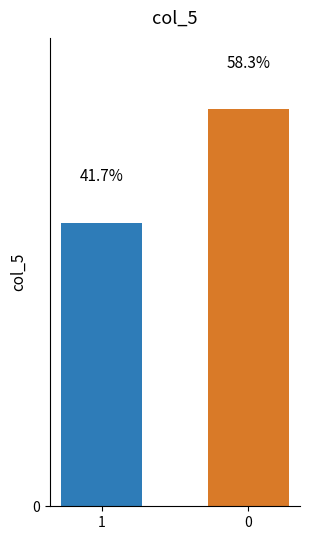

Does the chart contain any negative values?

No